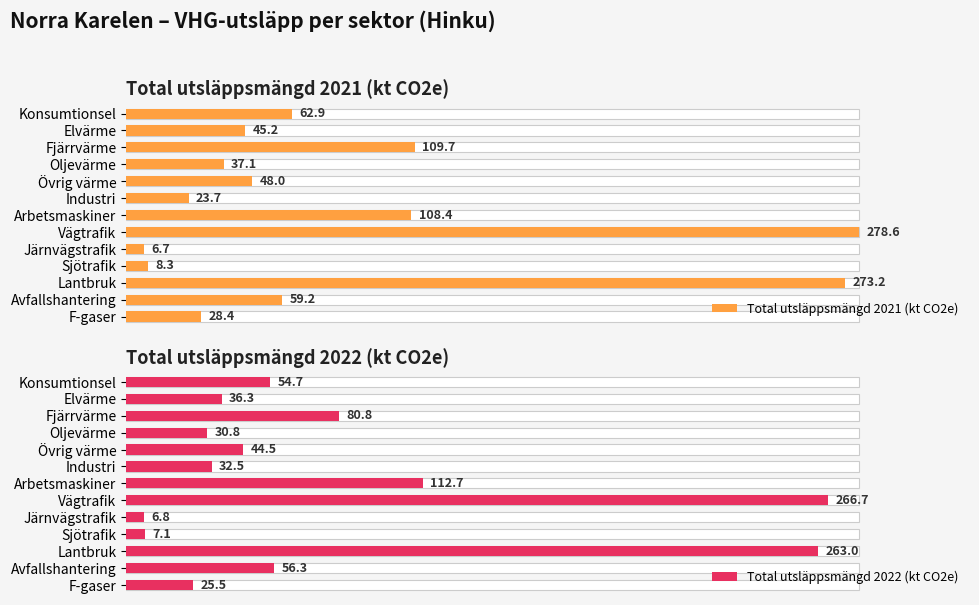

What is the total value across all series at Sjötrafik?

15.4